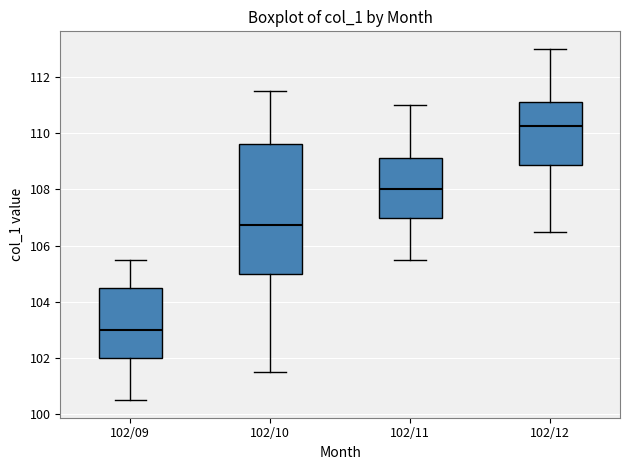

Comparing the boxes themselves (not the whiskers), which one is the tallest?

102/10